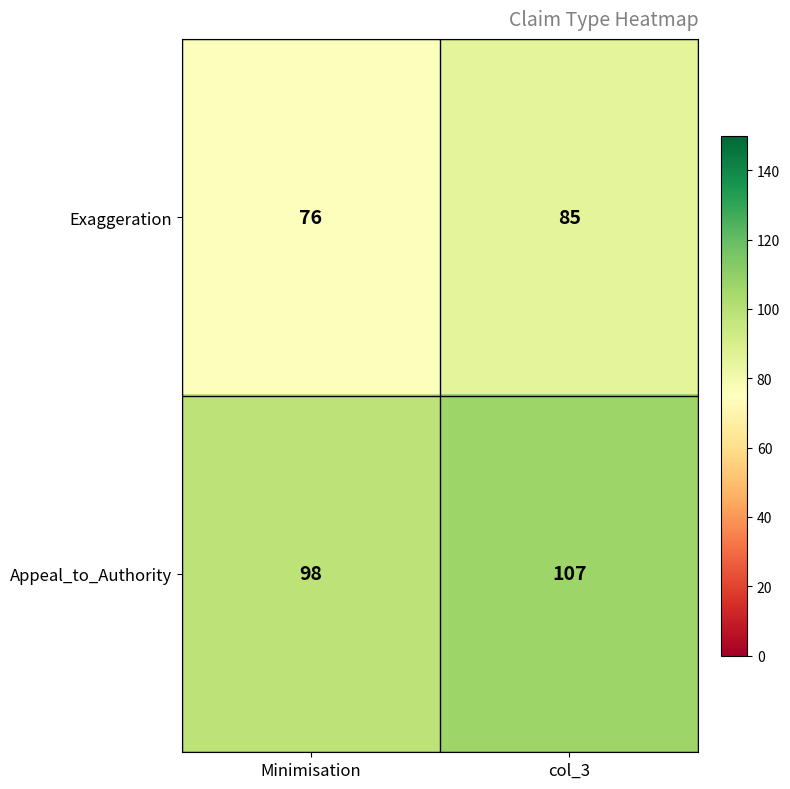

Rank the series at Minimisation from highest to lowest value.

Appeal_to_Authority, Exaggeration